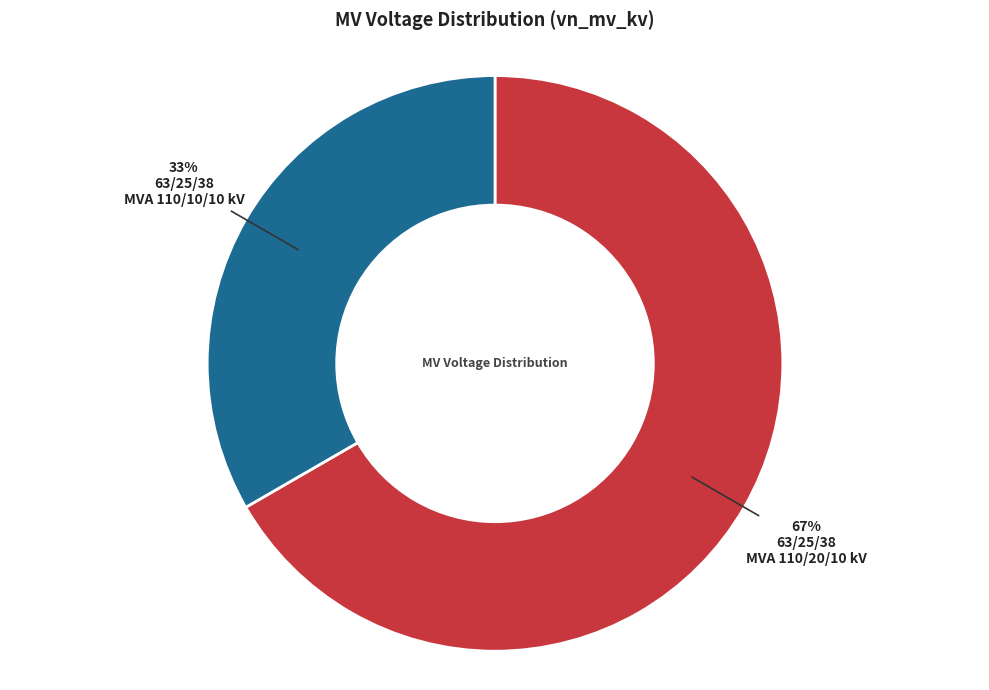

Does any single category account for the majority?

Yes